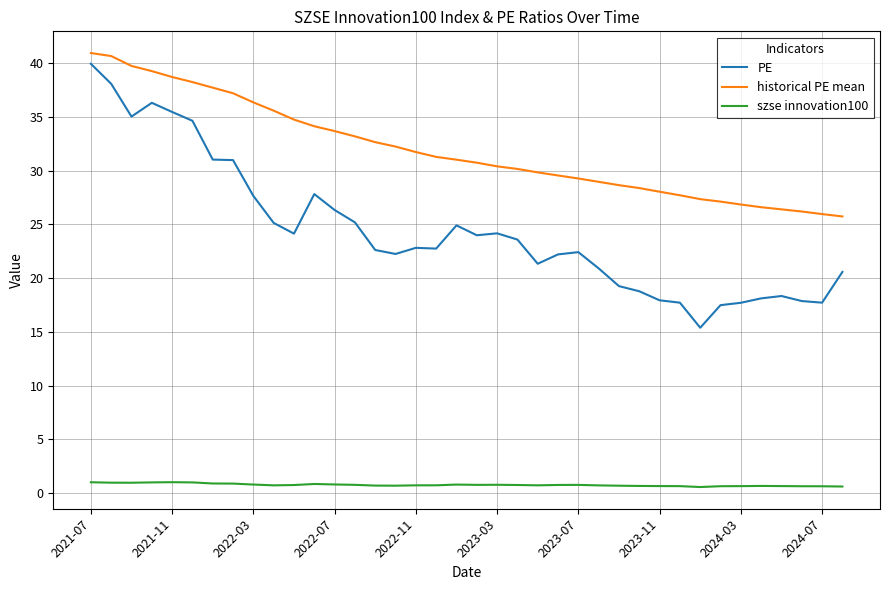

Count the number of categories in the chart.

38